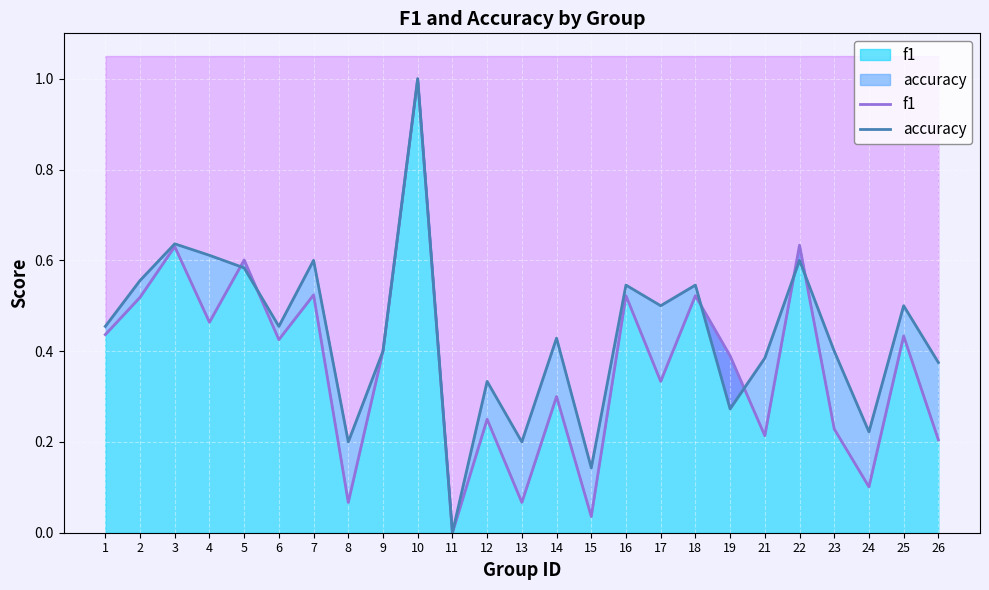

What are all the series names shown in the legend?

f1, accuracy